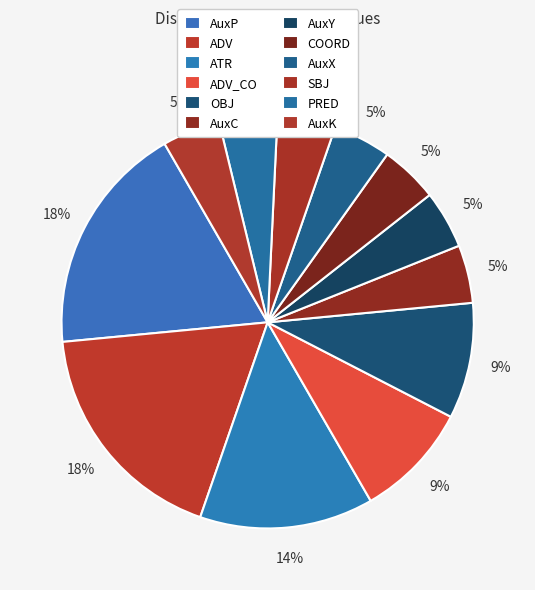

The AuxC slice represents 1% of the pie. True or false?

False